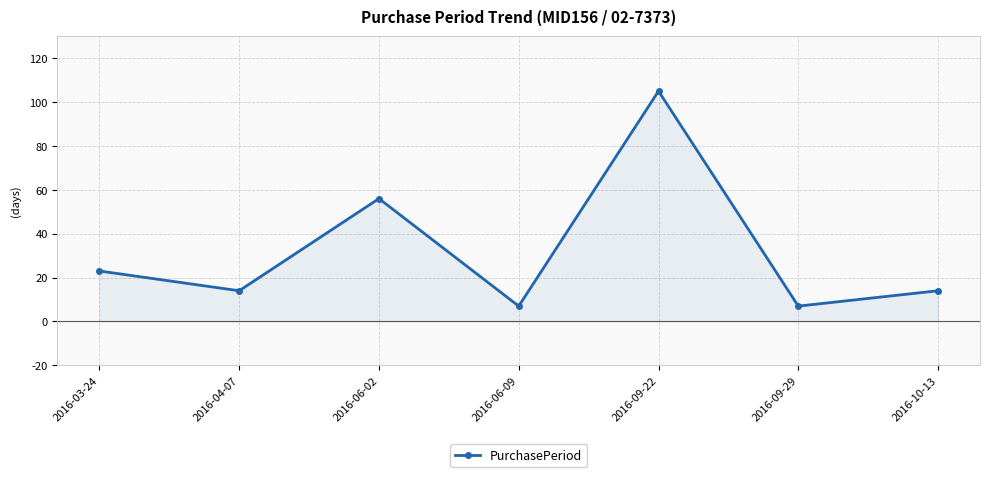

What is the label of the 2nd point from the right?

2016-09-29